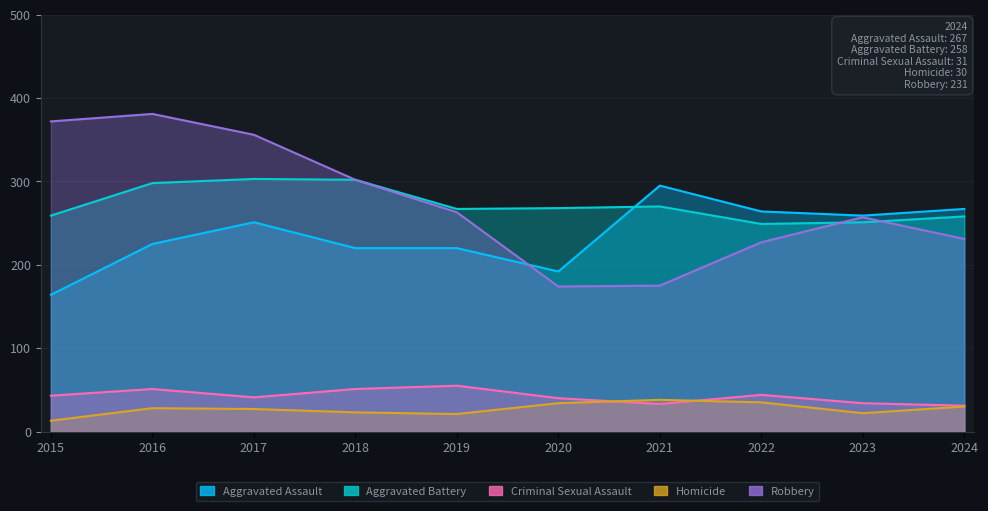

True or false: Aggravated Assault has a value of 141 at 2024.

False